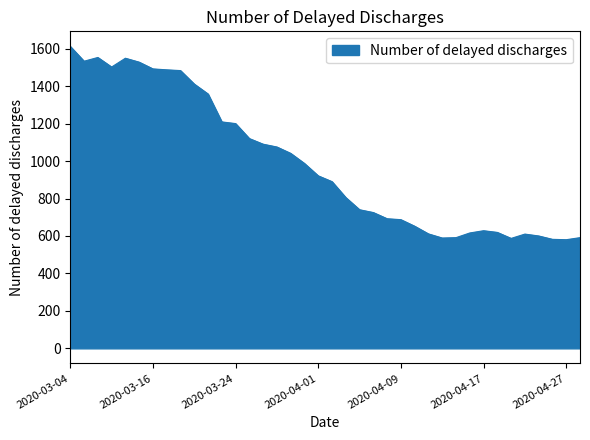

How many lines are shown in the chart?

1